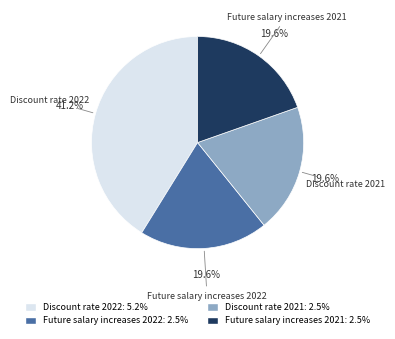

Count the number of slices in the pie.

4